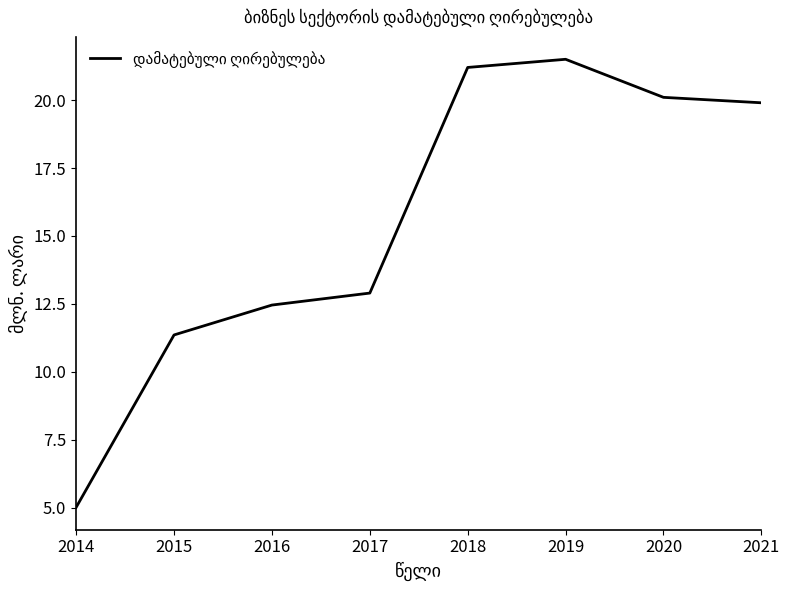

At which label does the data first exceed 19?

2018